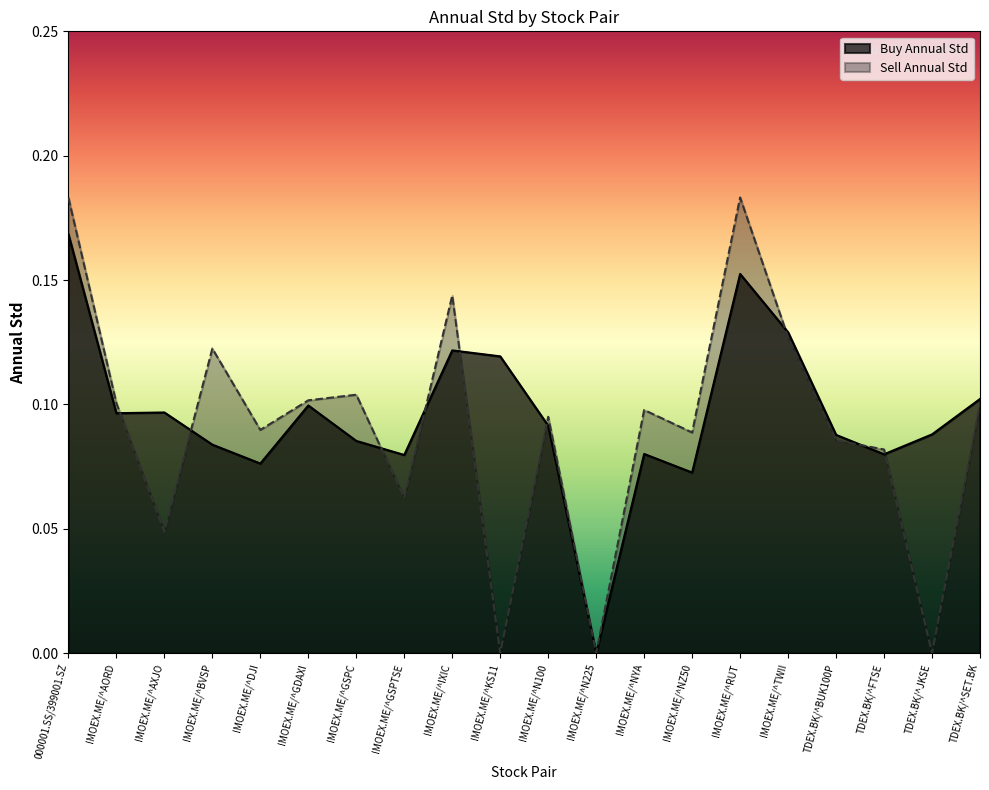

Rank the series by their maximum value, from lowest to highest.

Buy Annual Std, Sell Annual Std